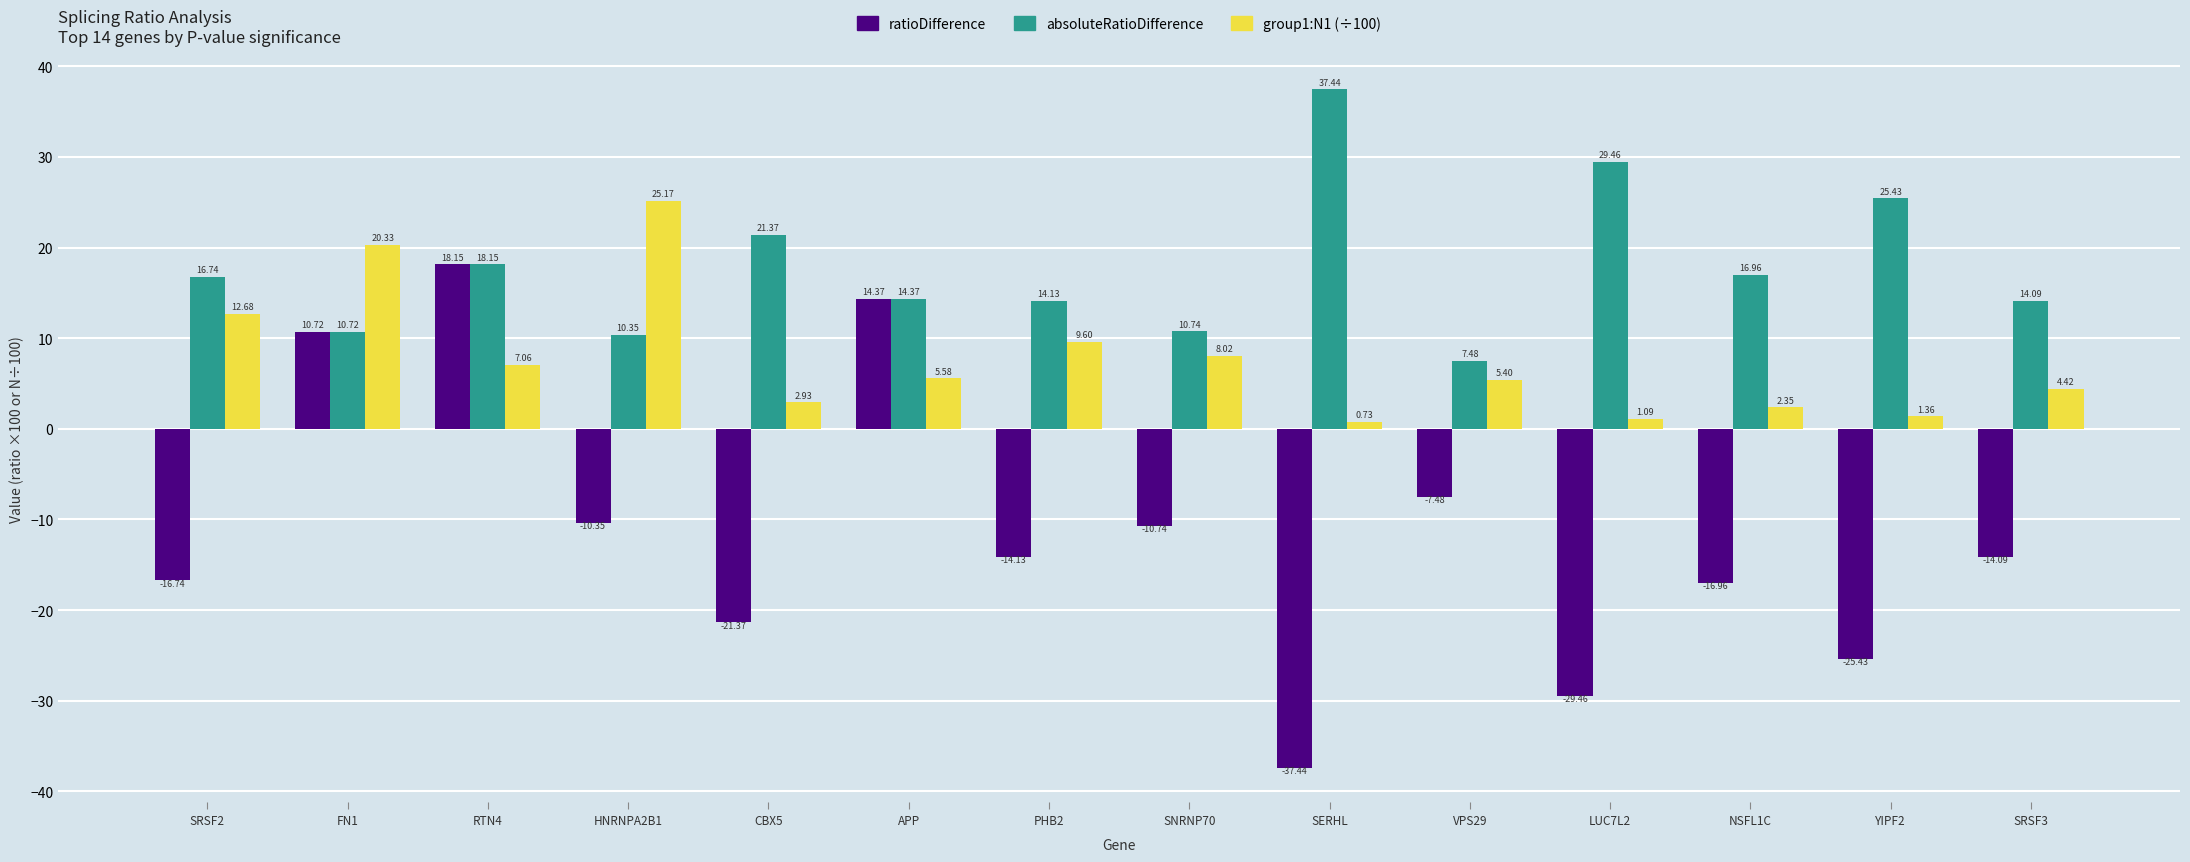

At which label does absoluteRatioDifference reach its peak?

SERHL